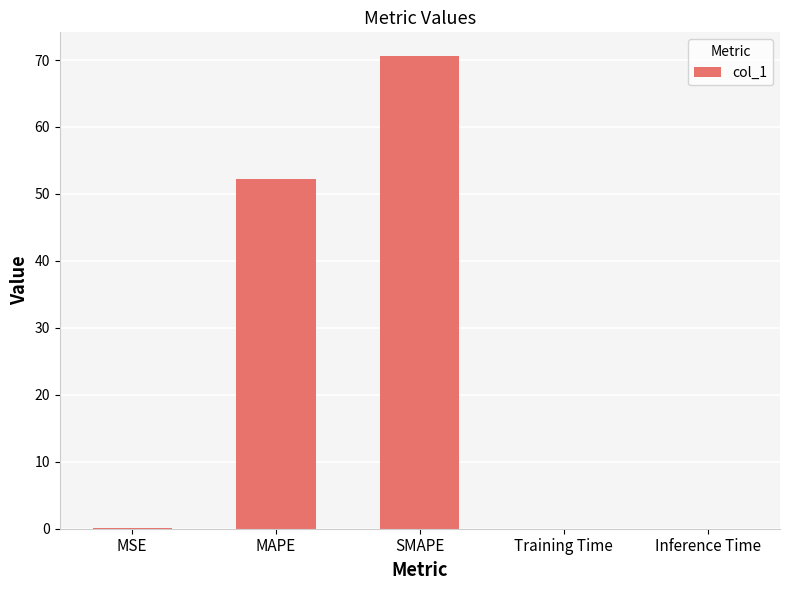

The chart shows a value of 12.2 at MAPE. True or false?

False